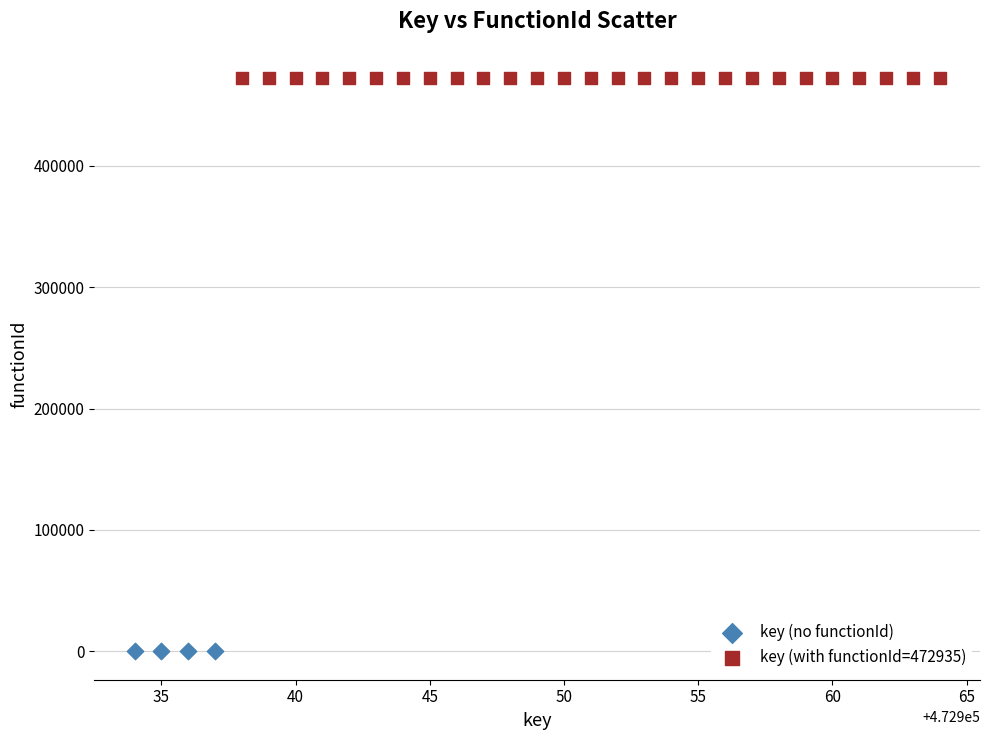

Which series contains the lowest Y value?

key (no functionId)